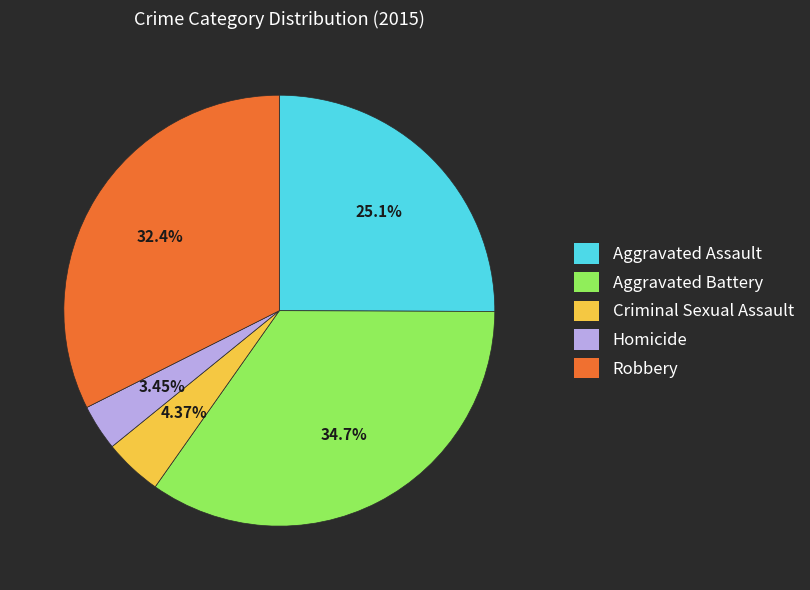

True or false: Homicide accounts for 3% of the total.

True